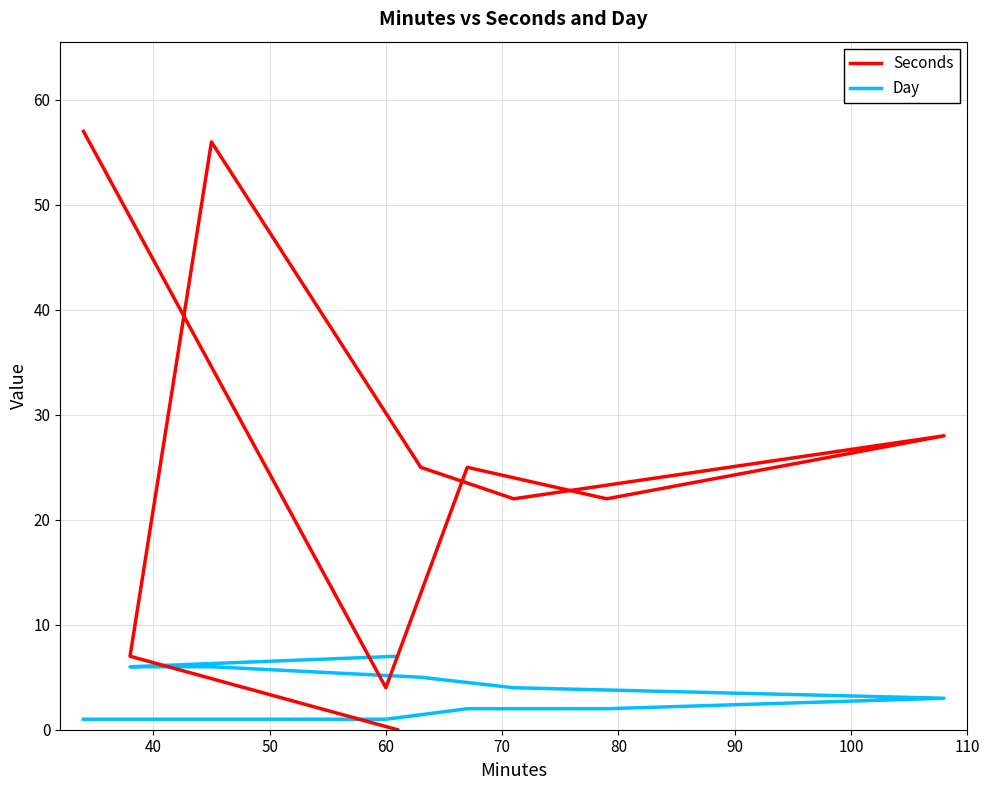

Rank the series by their average value, from lowest to highest.

Day, Seconds